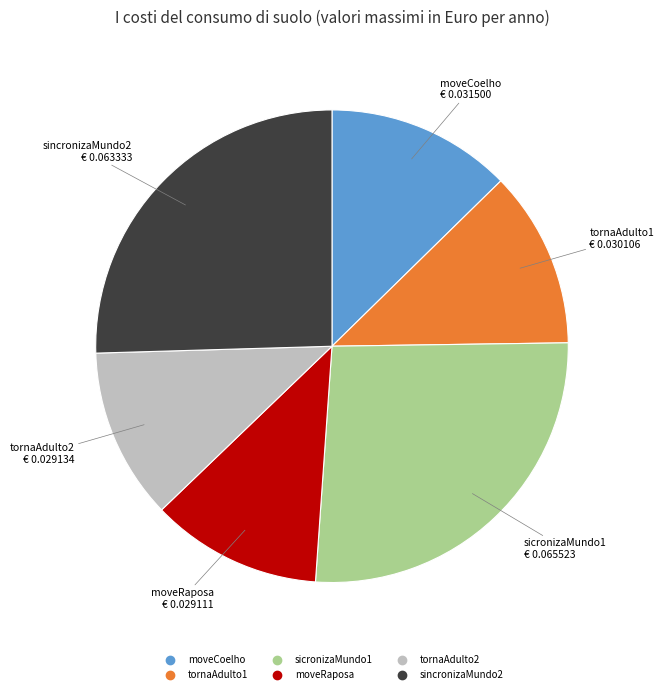

How many slices are in this pie chart?

6